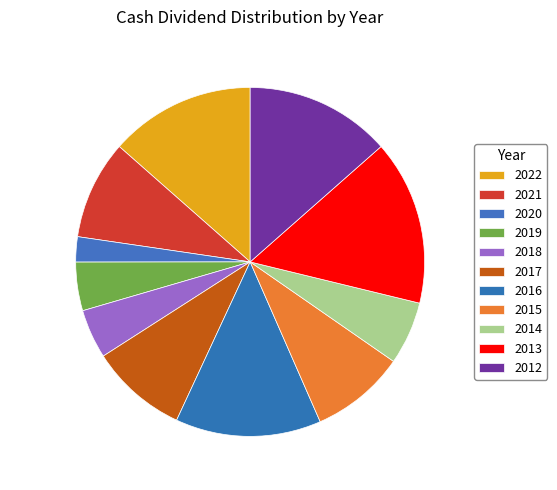

What portion of the pie excludes 2014?

94.1%